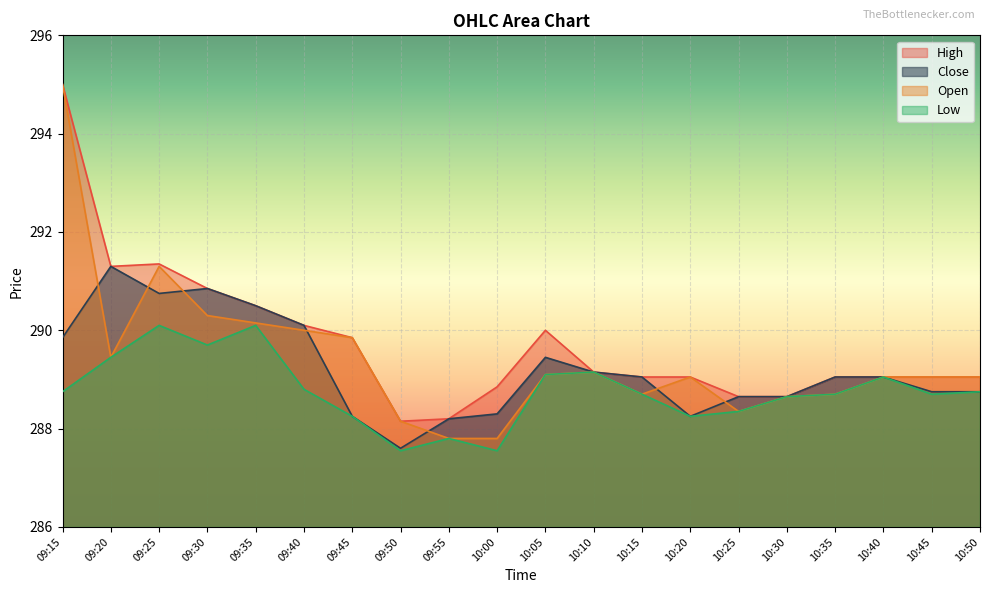

What are all the series names shown in the legend?

High, Close, Open, Low